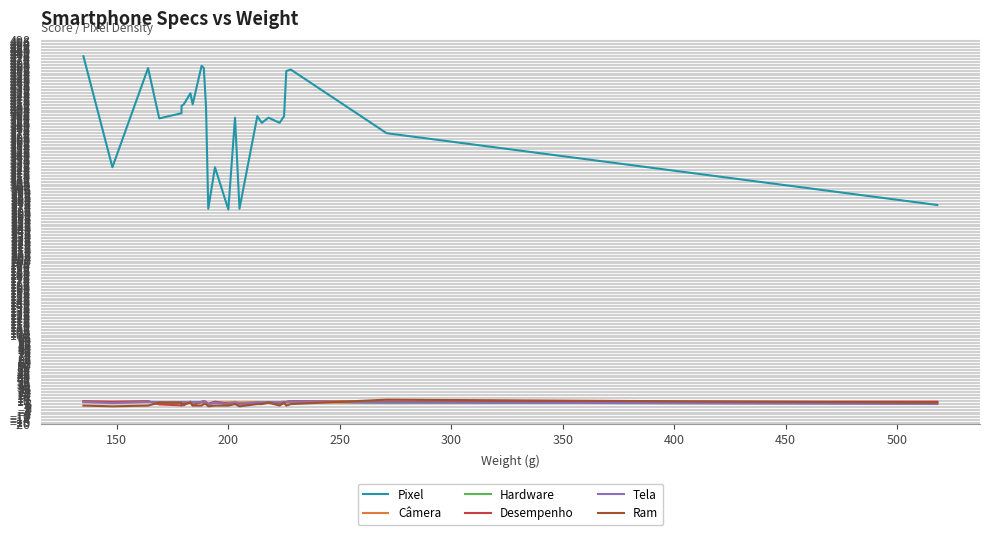

Is the value of Câmera at 400 greater than the value of Ram at 500?

Yes